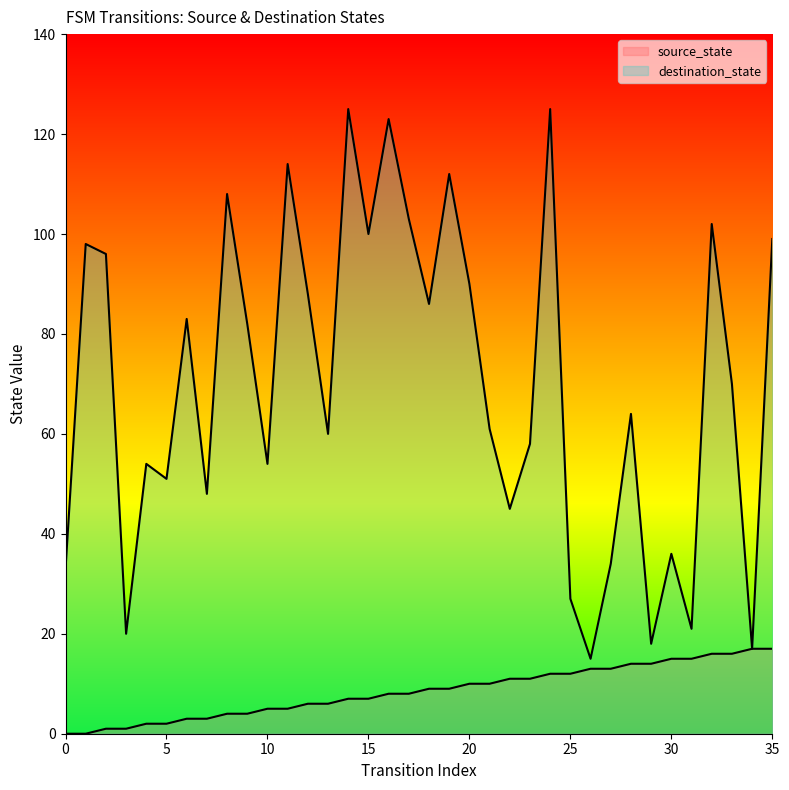

At which category does destination_state reach its first local valley?

3